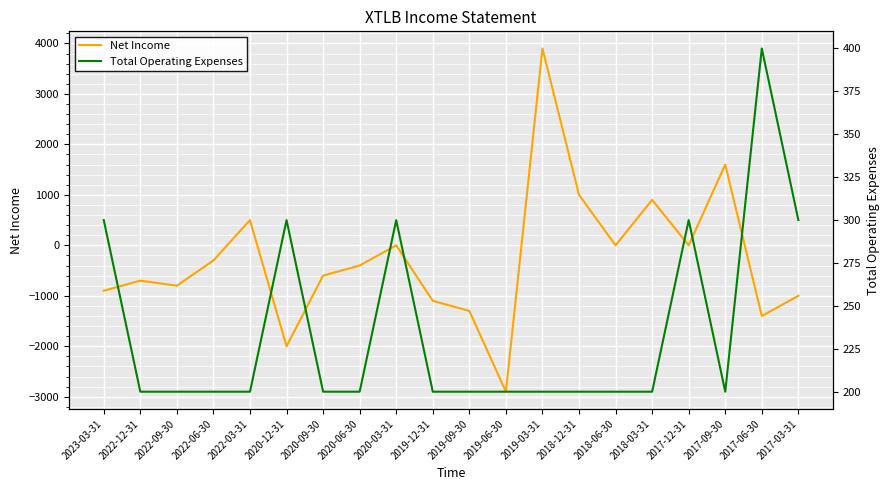

Rank the series by their maximum value, from lowest to highest.

Total Operating Expenses, Net Income